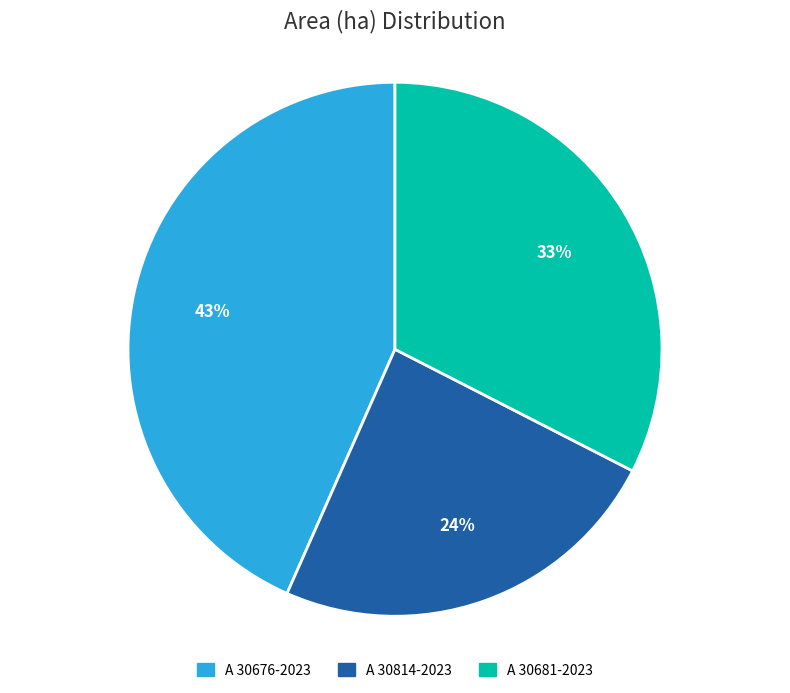

Is there any slice that represents more than half of the pie?

No